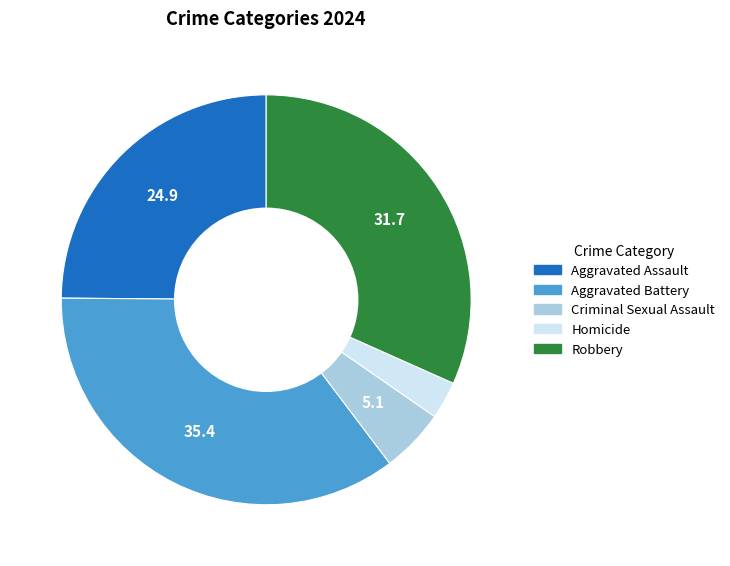

Which slice is the smallest?

Homicide